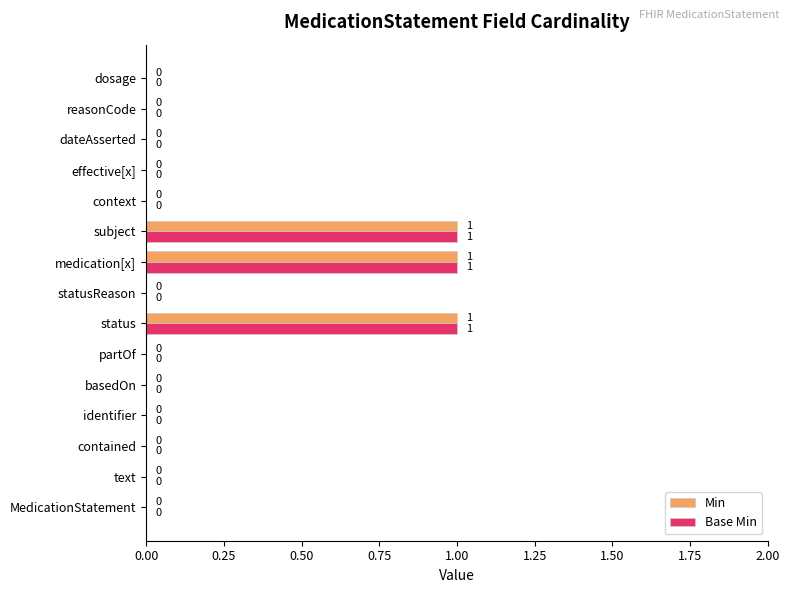

True or false: Min has a value of -1 at contained.

False